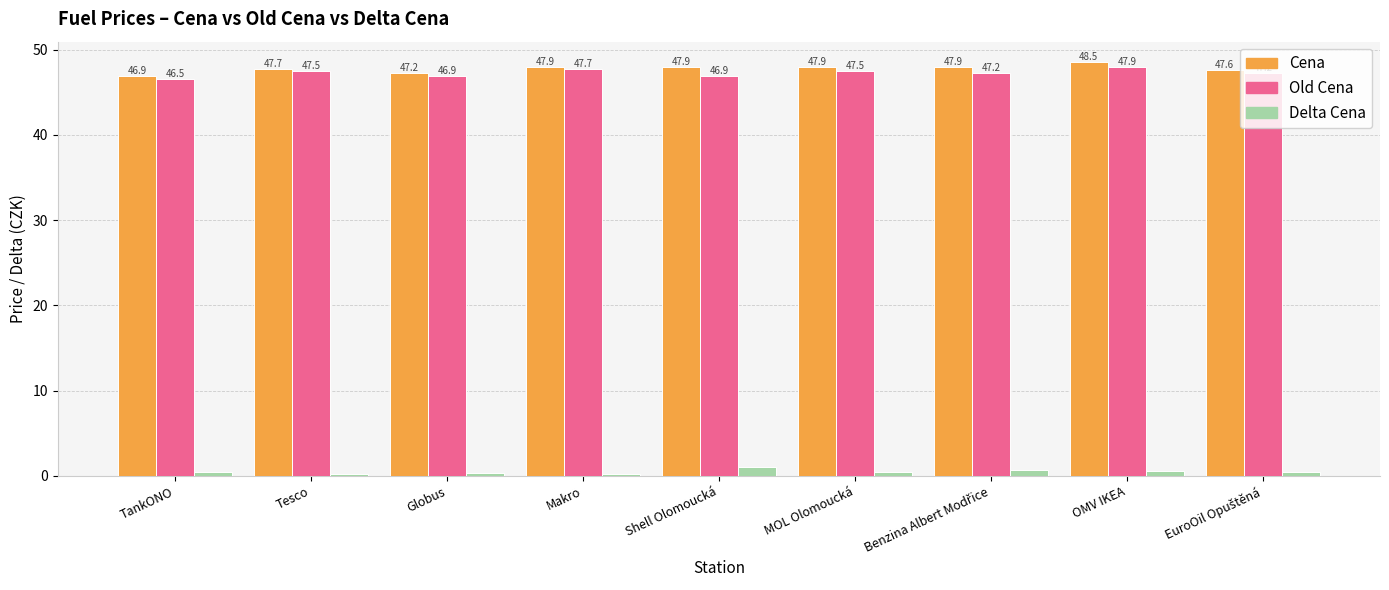

Reading left to right, extract all data points from this chart.

Cena: 46.9	47.7	47.2	47.9	47.9	47.9	47.9	48.5	47.6
Old Cena: 46.5	47.5	46.9	47.7	46.9	47.5	47.2	47.9	47.2
Delta Cena: 0.4	0.2	0.3	0.2	1.0	0.4	0.7	0.6	0.4